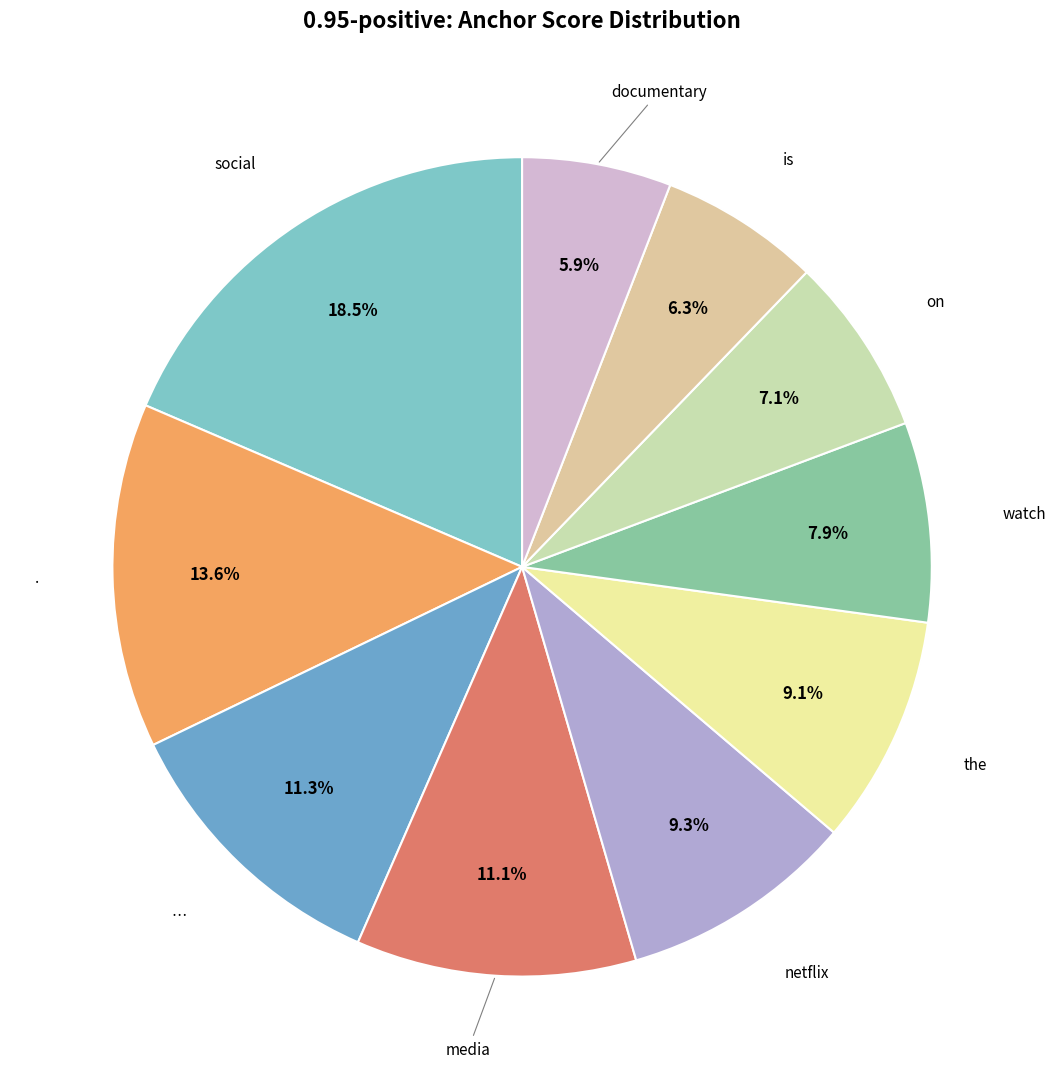

Is there a majority slice in this chart?

No